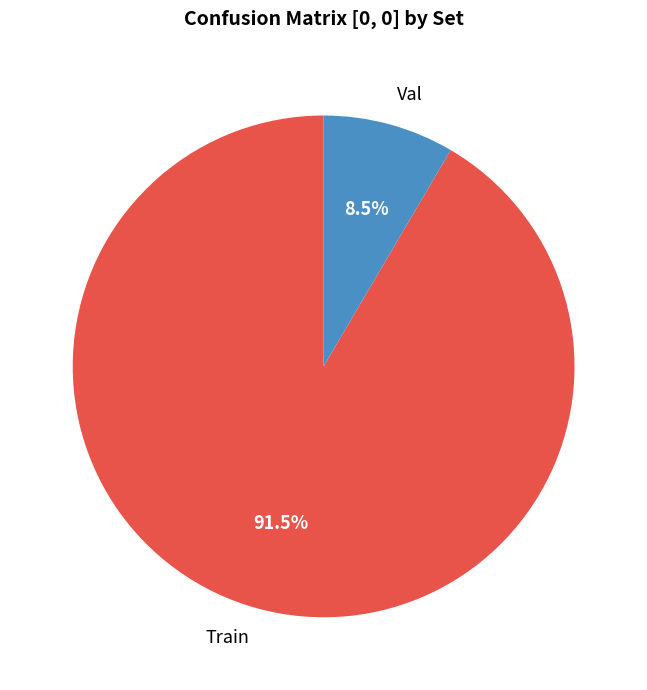

Is there a majority slice in this chart?

Yes